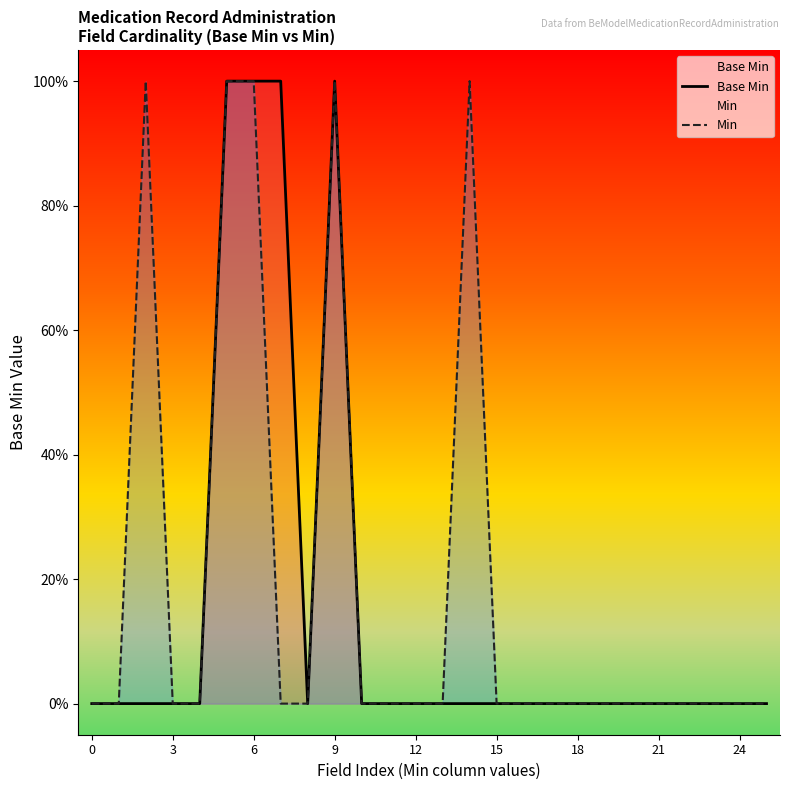

Is the value of Min at 22 greater than the value of Base Min at 19?

No